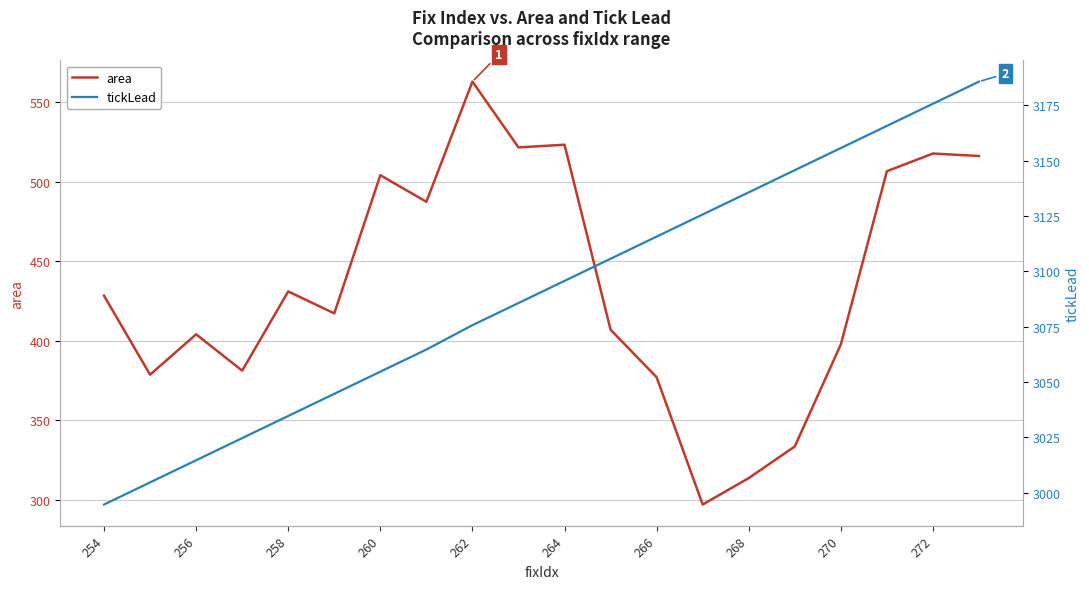

True or false: tickLead and area cross at least once.

False